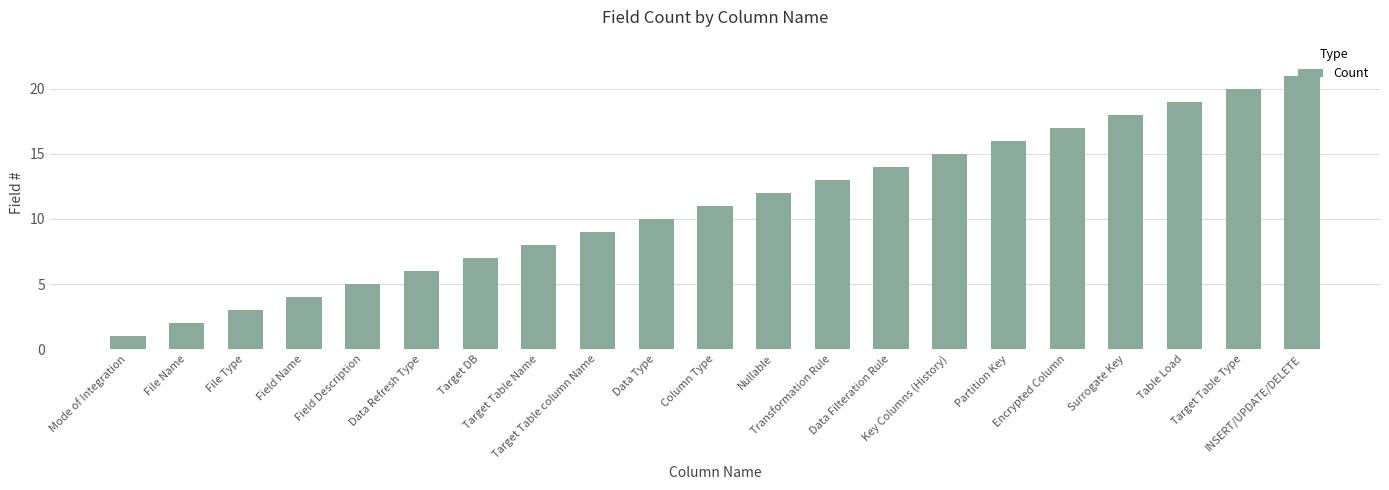

Reading left to right, extract all data points from this chart.

1	2	3	4	5	6	7	8	9	10	11	12	13	14	15	16	17	18	19	20	21